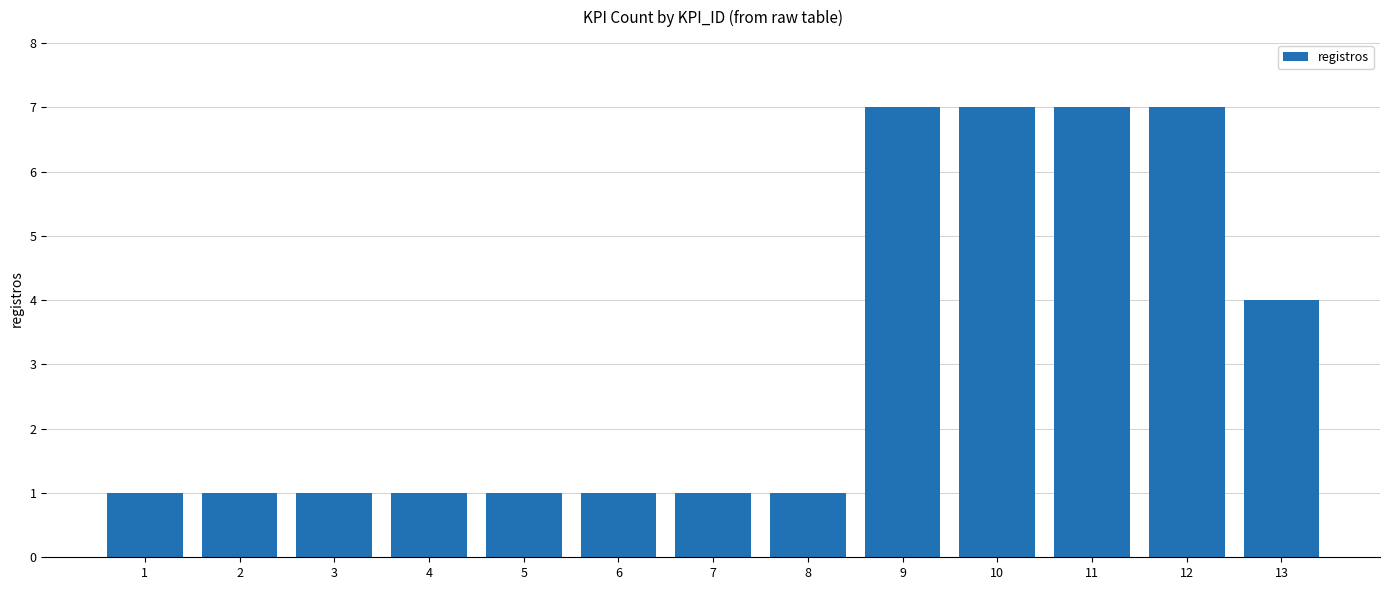

How many bars are there in total?

13